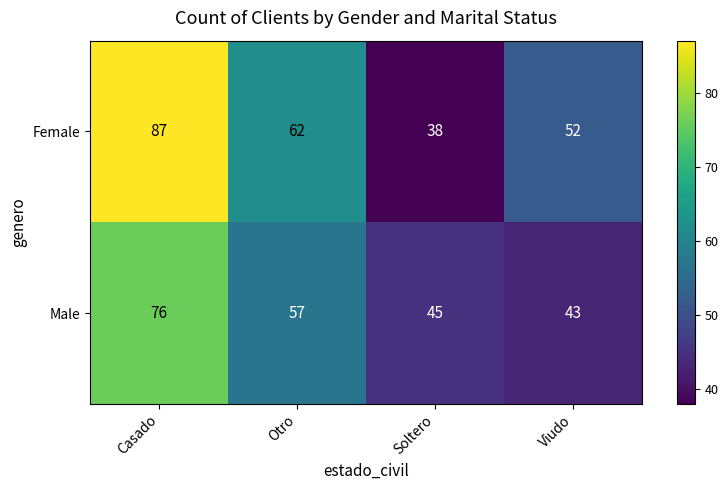

What is the average value of the Male series?

55